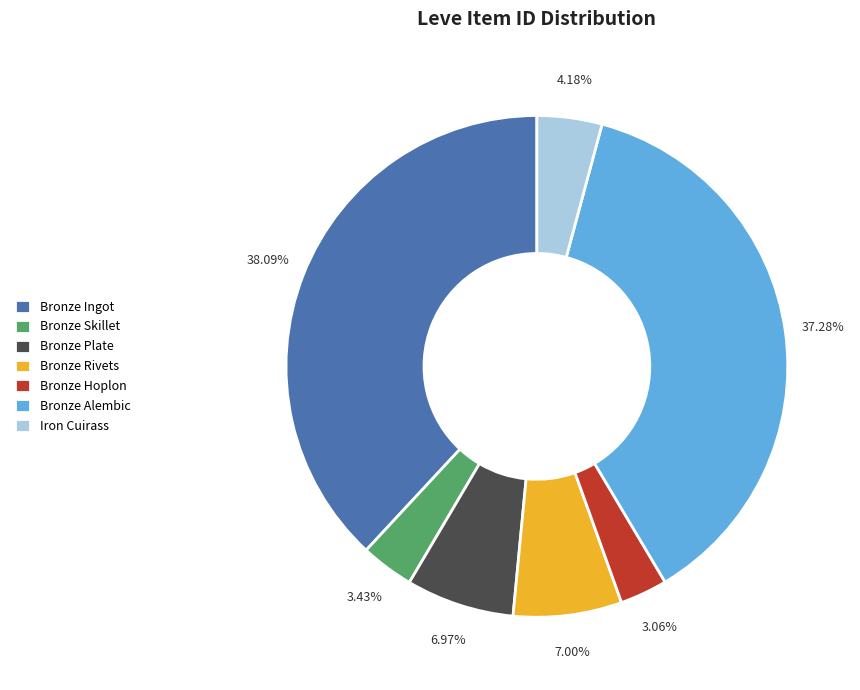

To the nearest percent, what percentage of the pie is Bronze Ingot?

38%